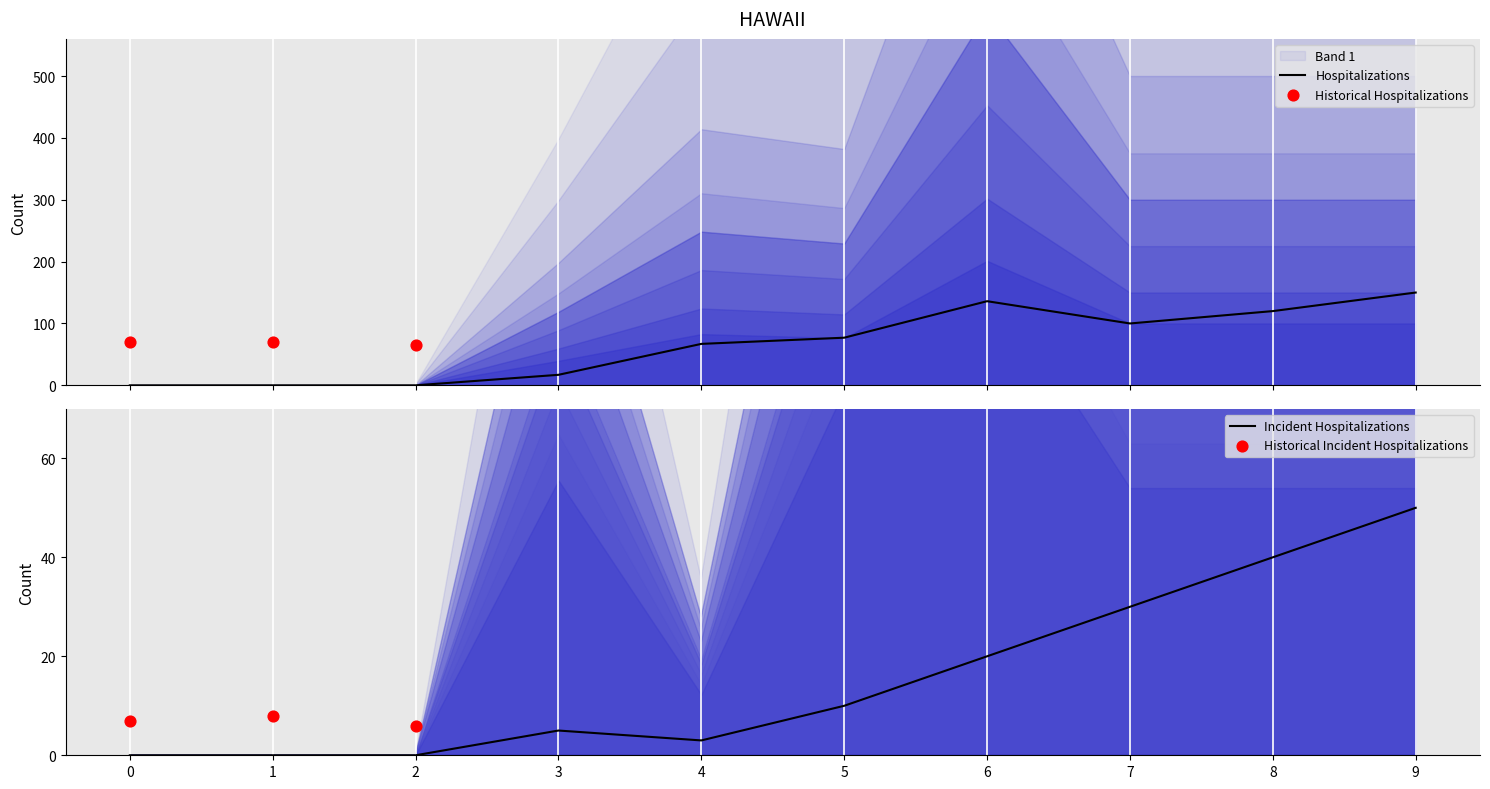

At which label does Incident Hospitalizations reach its peak?

9